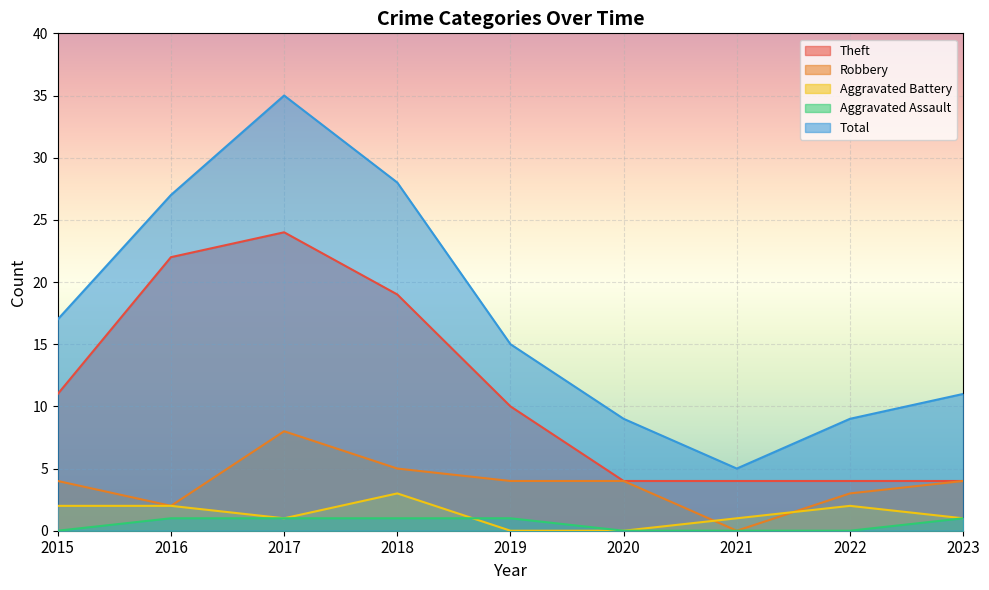

At 2016, list the series in order from smallest to largest.

Aggravated Assault, Robbery, Aggravated Battery, Theft, Total